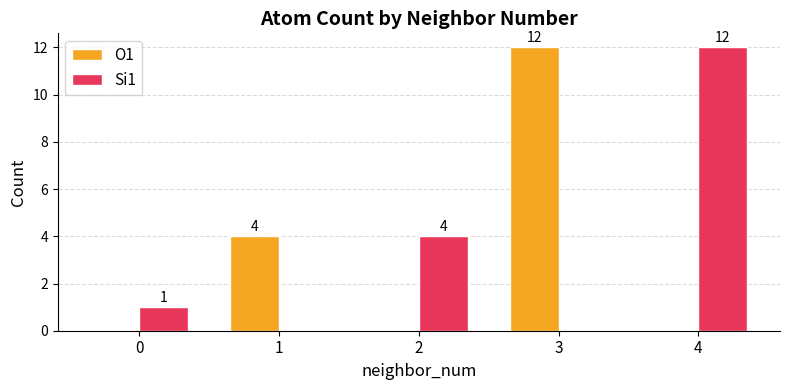

Reading left to right, list all the values displayed in this chart.

O1: 0	4	0	12	0
Si1: 1	0	4	0	12